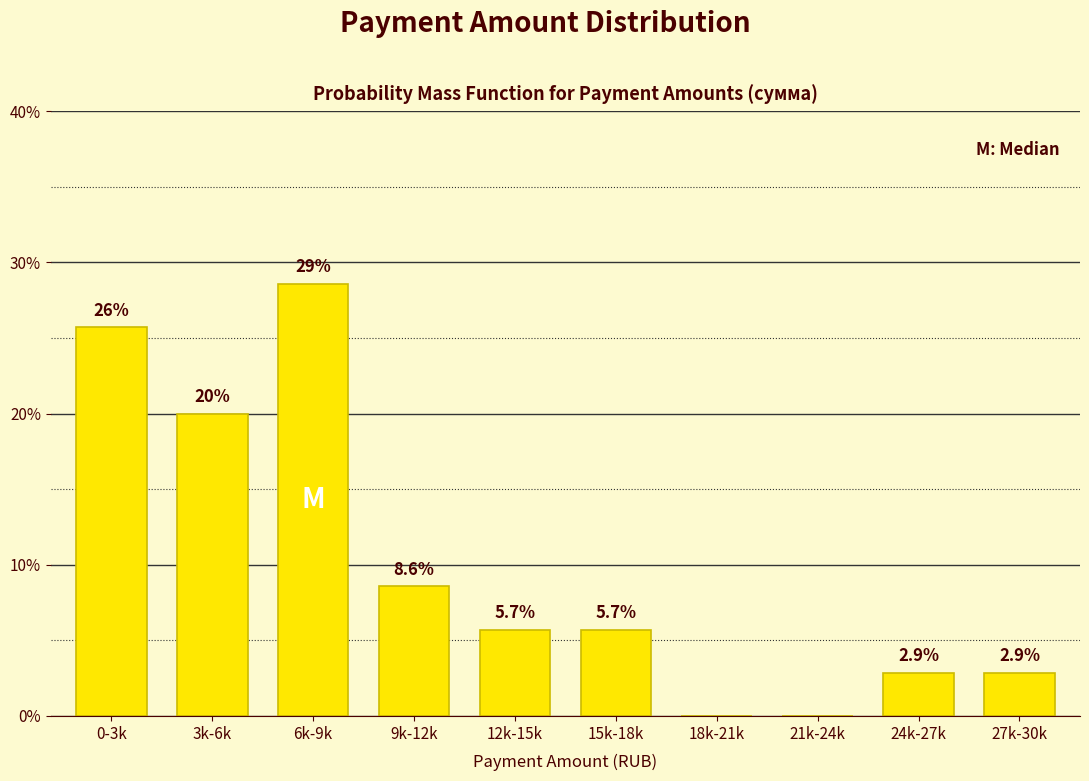

Reading left to right, extract all data points from this chart.

0-3k=25.7	3k-6k=20.0	6k-9k=28.6	9k-12k=8.6	12k-15k=5.7	15k-18k=5.7	18k-21k=0.0	21k-24k=0.0	24k-27k=2.9	27k-30k=2.9